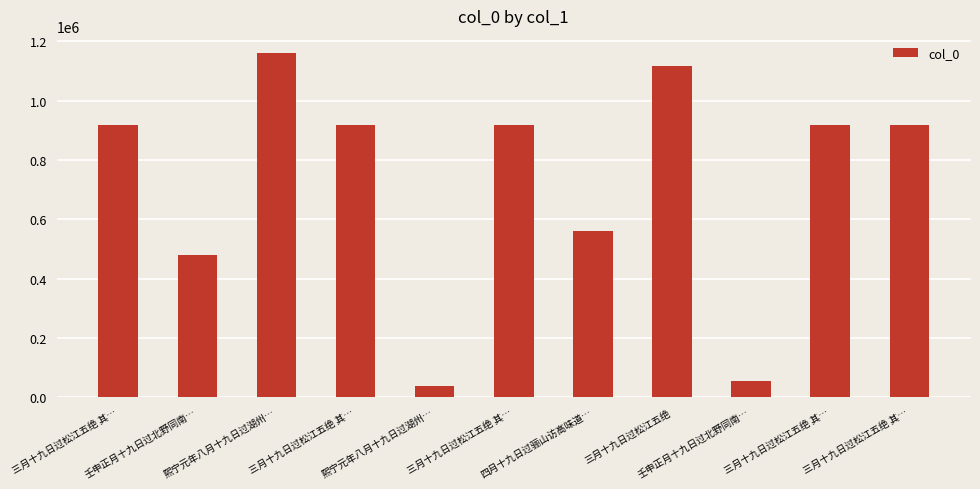

Is it true that the value at 三月十九日过松江五绝 其… is 918377?

True